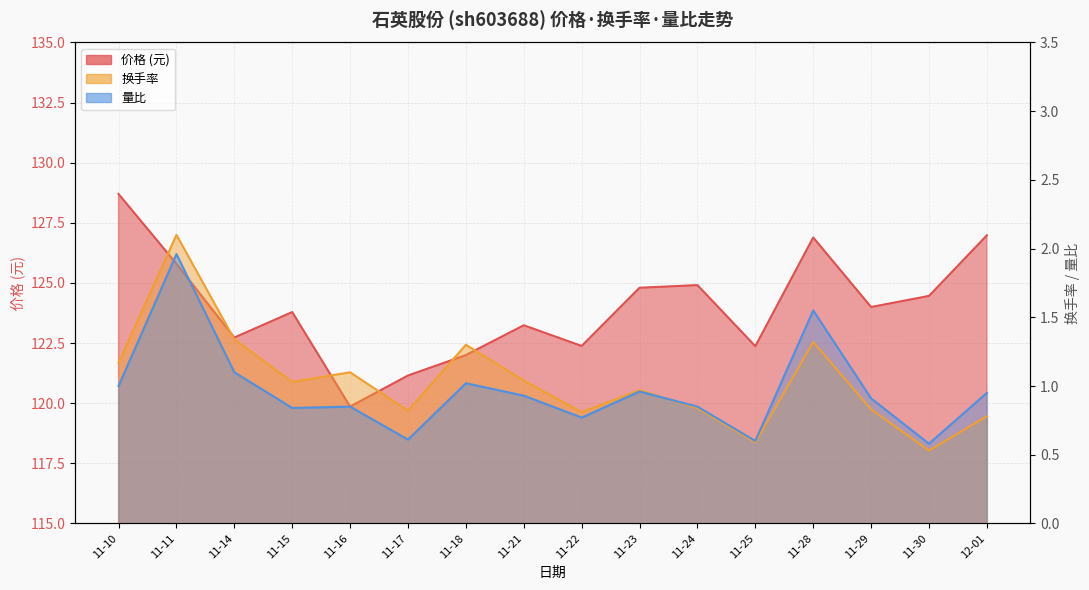

Reading left to right, what are all the values shown in this chart?

价格: 128.7	125.8	122.7	123.8	119.9	121.2	122.0	123.2	122.4	124.8	124.9	122.4	126.9	124.0	124.5	127.0
换手率: 1.2	2.1	1.3	1.0	1.1	0.8	1.3	1.0	0.8	1.0	0.8	0.6	1.3	0.8	0.5	0.8
量比: 1.0	2.0	1.1	0.8	0.8	0.6	1.0	0.9	0.8	1.0	0.8	0.6	1.6	0.9	0.6	0.9